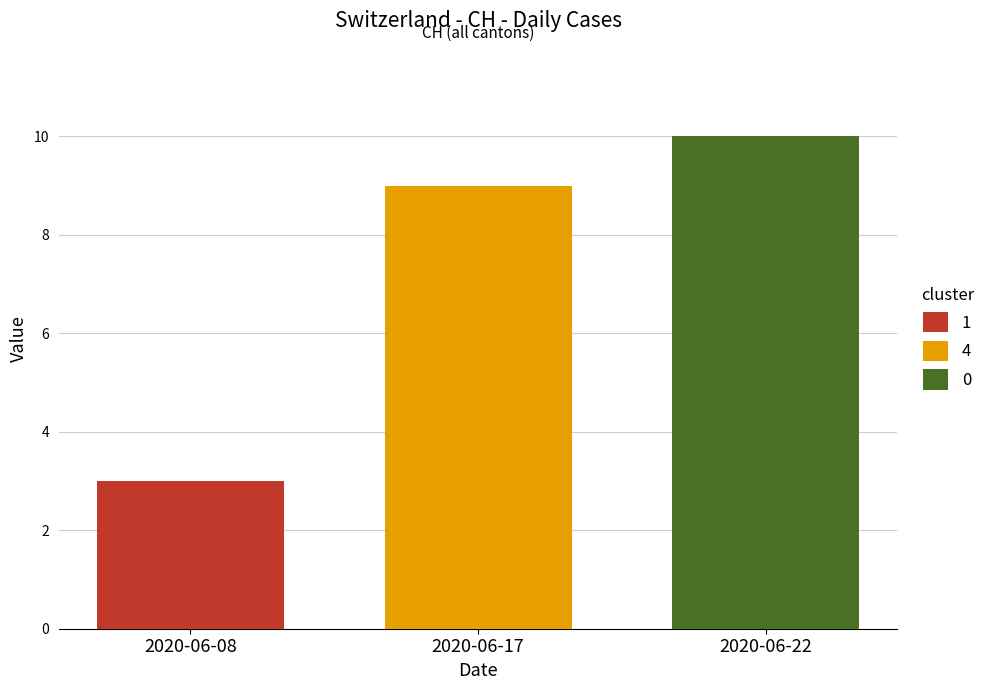

What is the difference between the highest and lowest values at 2020-06-17?

7